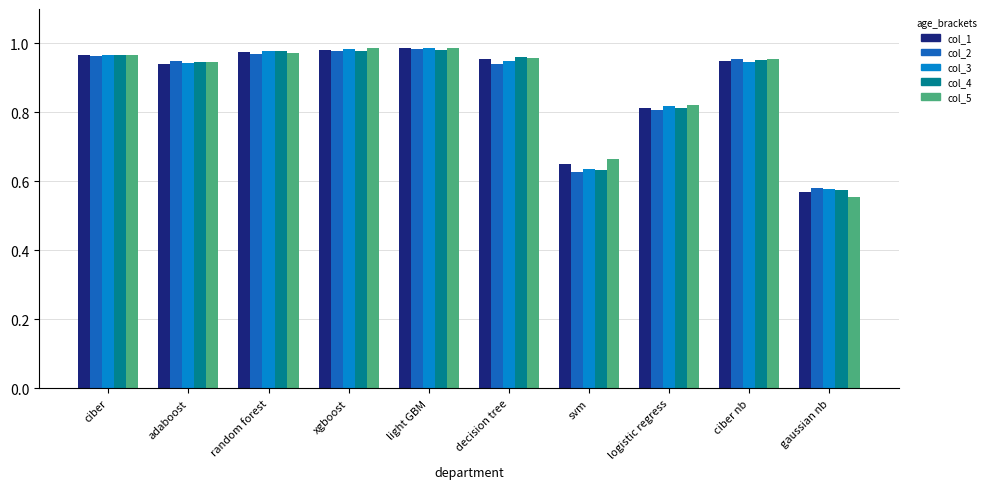

What is the sum of all col_4 values?

8.8